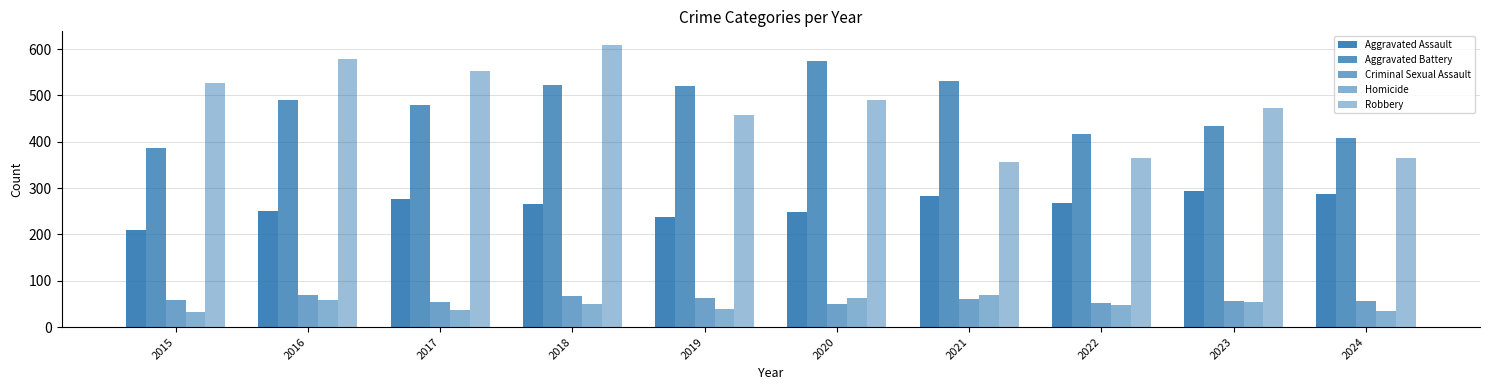

At which label does Aggravated Battery reach its peak?

2020